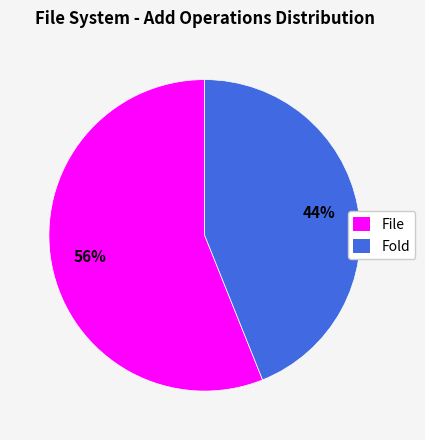

To the nearest percent, what percentage of the pie is Fold?

44%